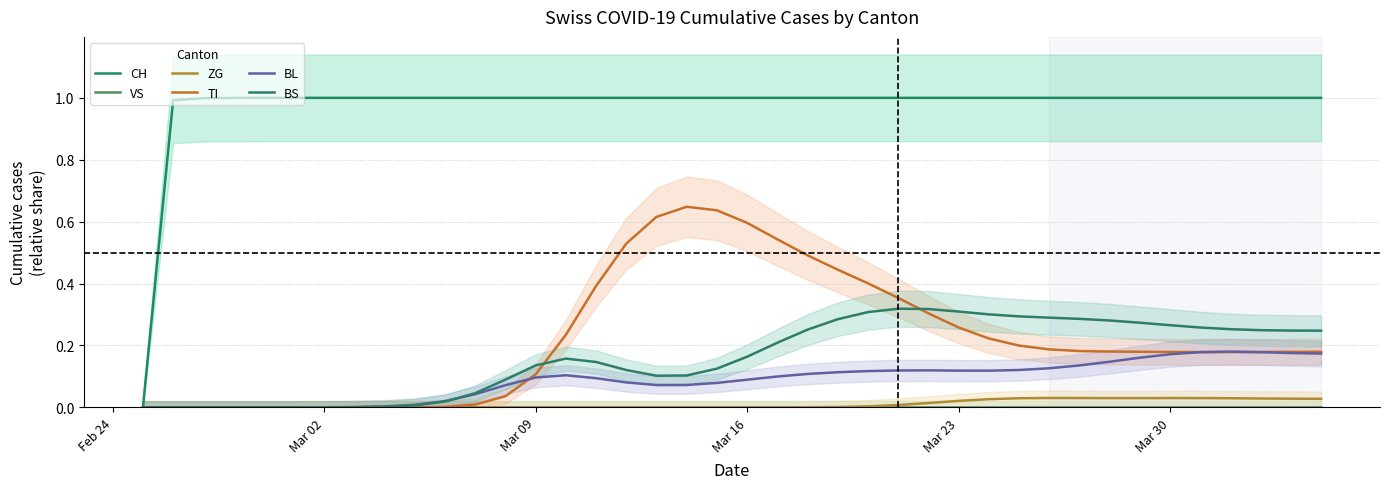

What is the highest value of the TI series?

0.6